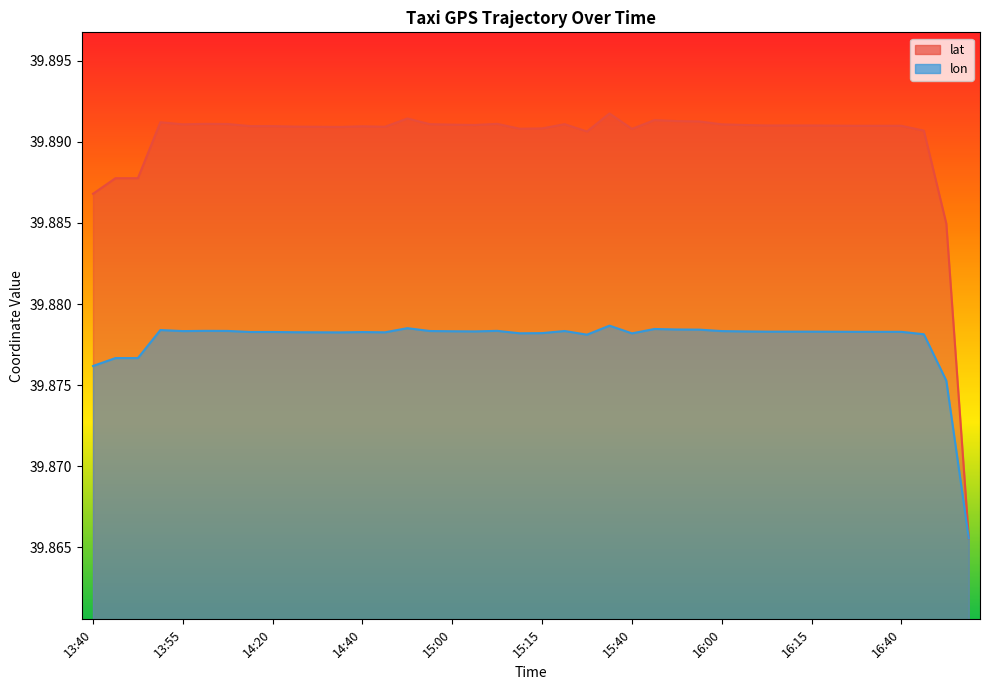

How many points are lower than both their immediate neighbors (excluding endpoints)?

7